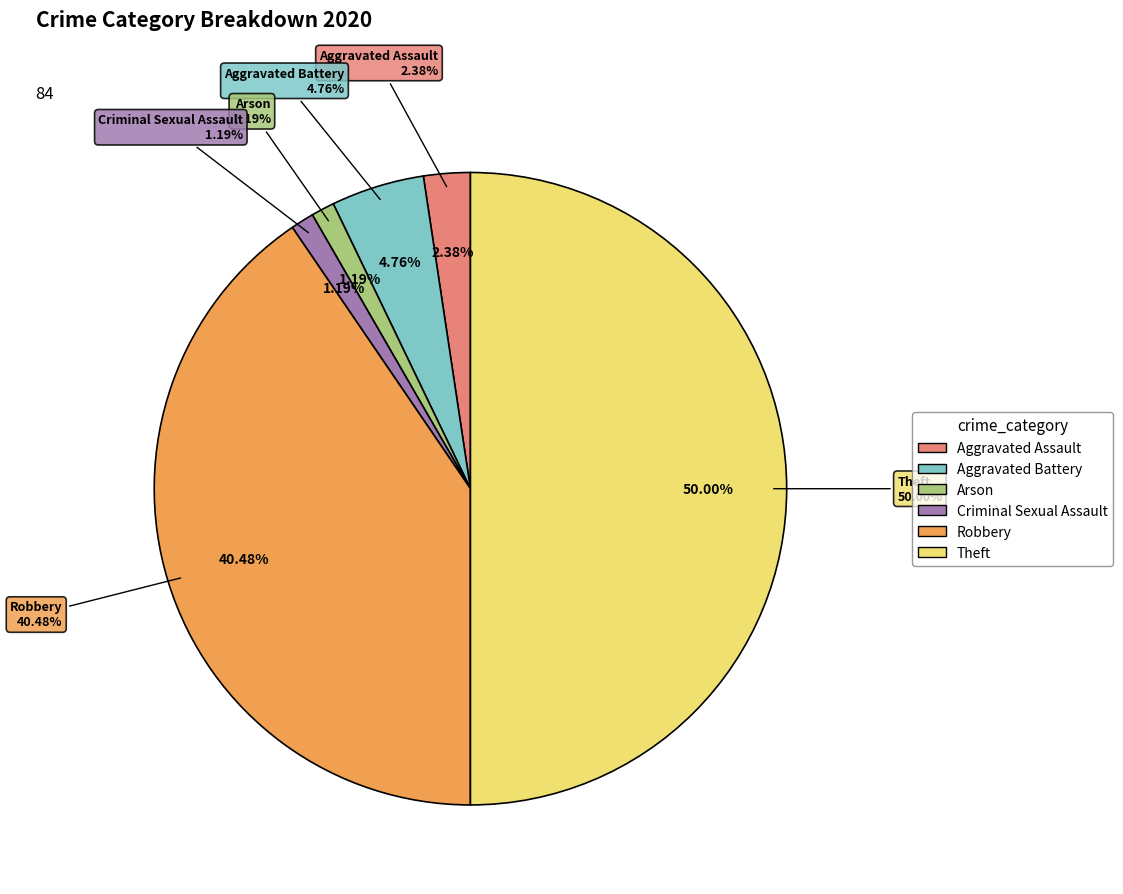

To the nearest percent, what is the combined percentage of Criminal Sexual Assault and Arson?

2%